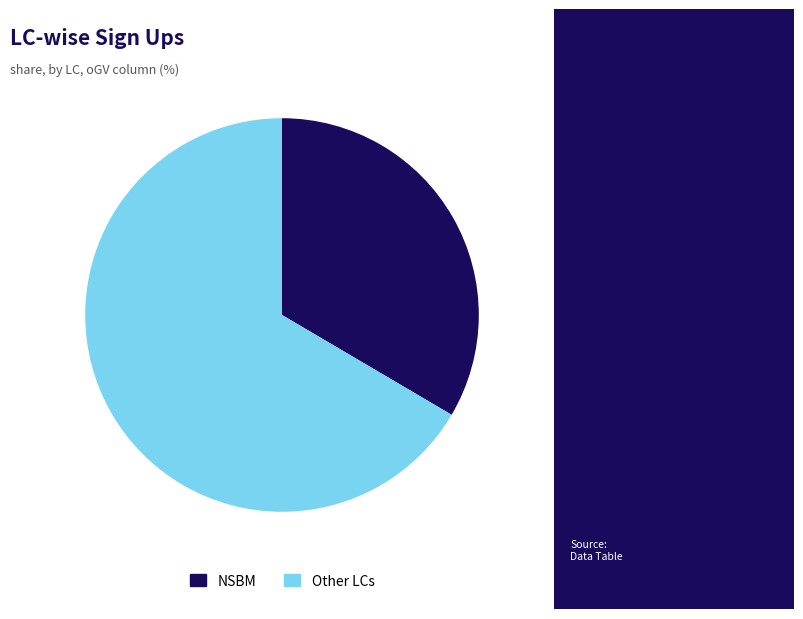

Is there a majority slice in this chart?

Yes